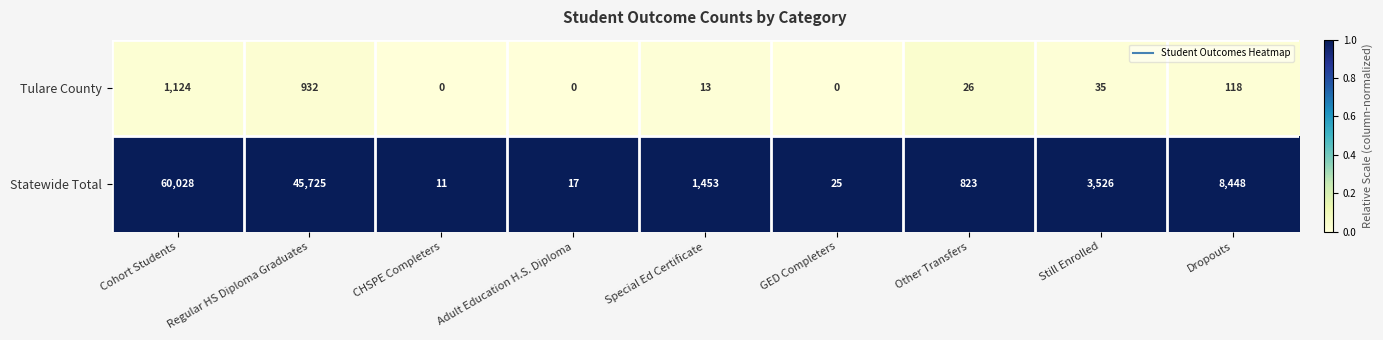

What is the maximum value for Statewide Total?

60028